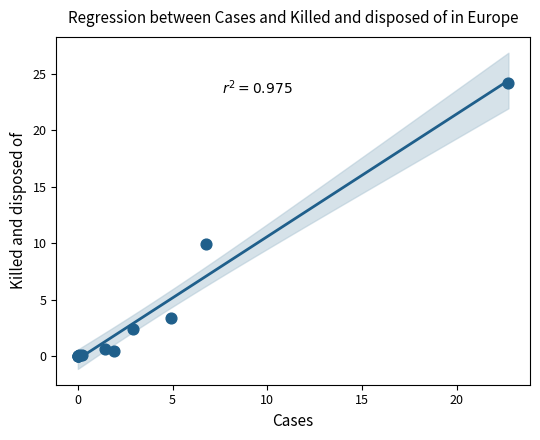

What Y value in the scatter plot is closest to 12?

9.9